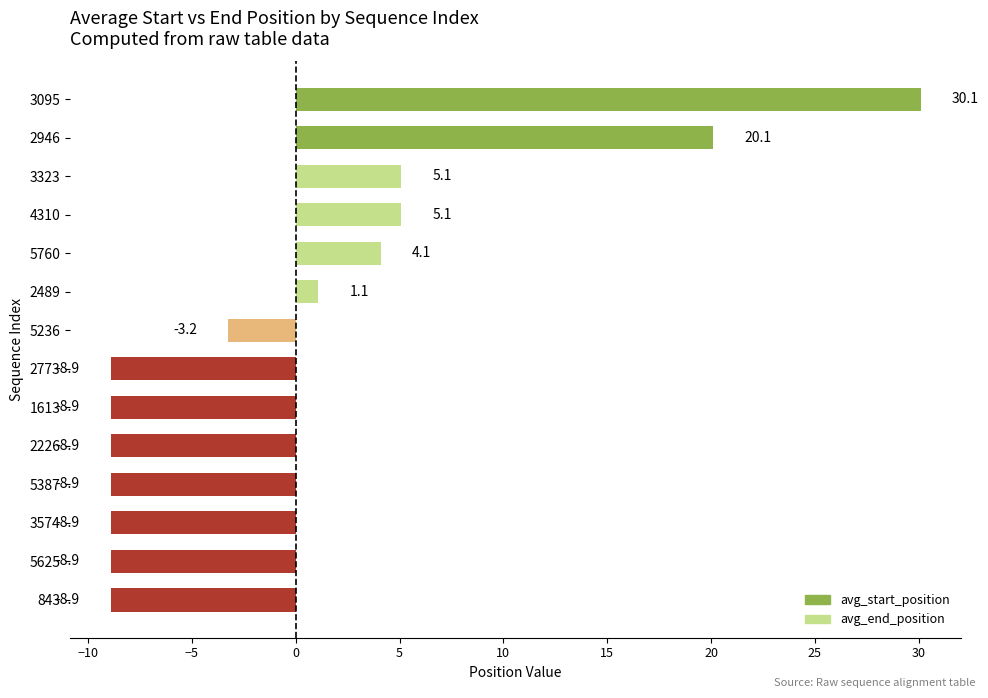

At which category does the chart reach its peak across all series?

3095